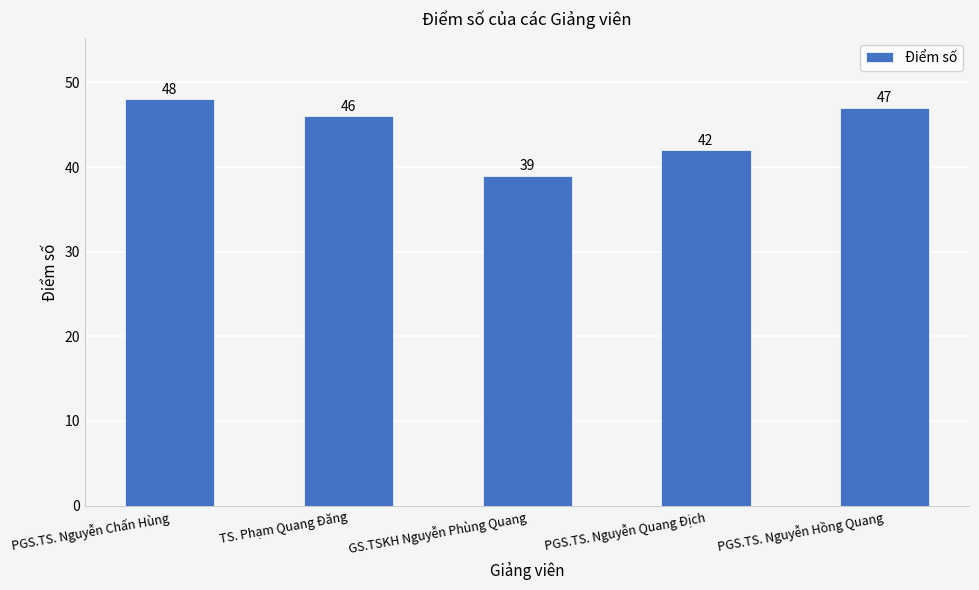

What is the change in value from PGS.TS. Nguyễn Quang Địch to PGS.TS. Nguyễn Hồng Quang?

+5